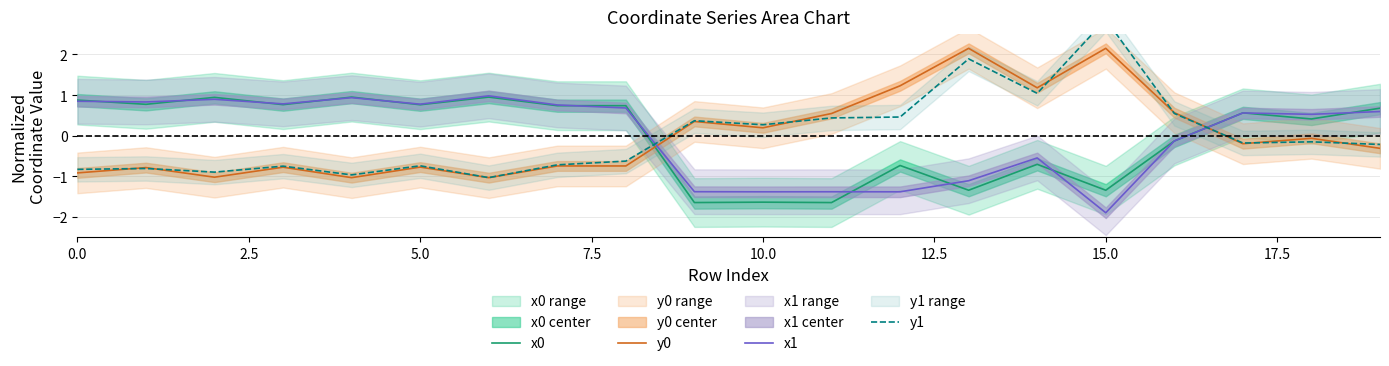

True or false: x1 has a value of 0.8 at 5.0.

True